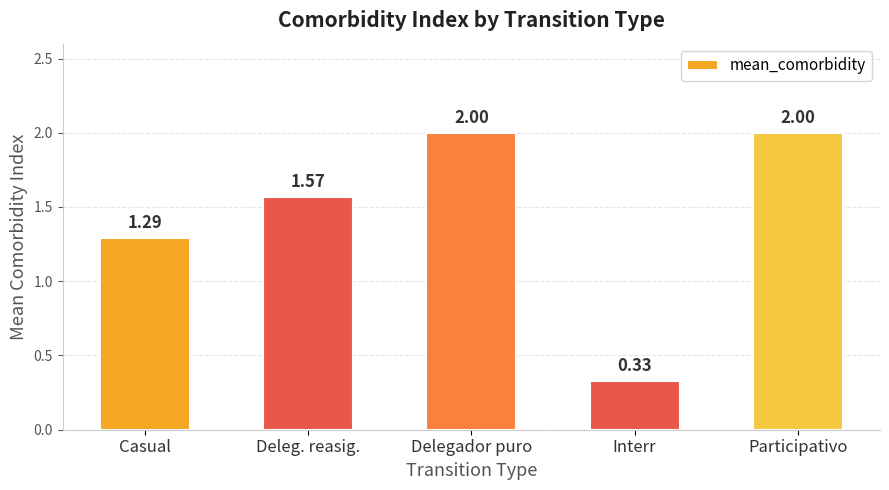

At which label does the data first exceed 1?

Casual